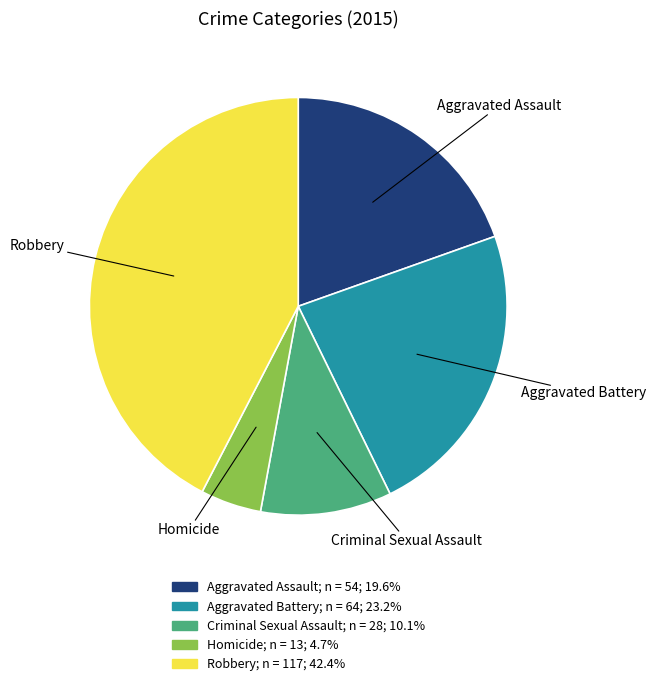

Which has a higher value, Robbery or Homicide?

Robbery